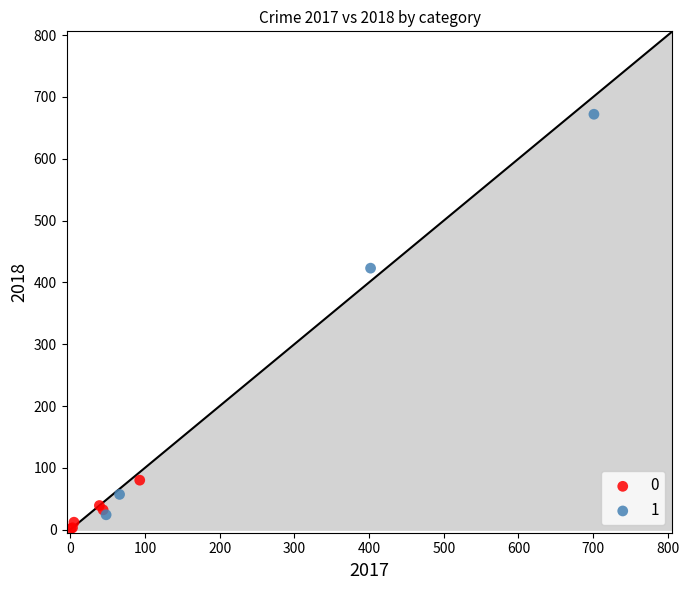

Which series reaches the maximum Y coordinate?

1